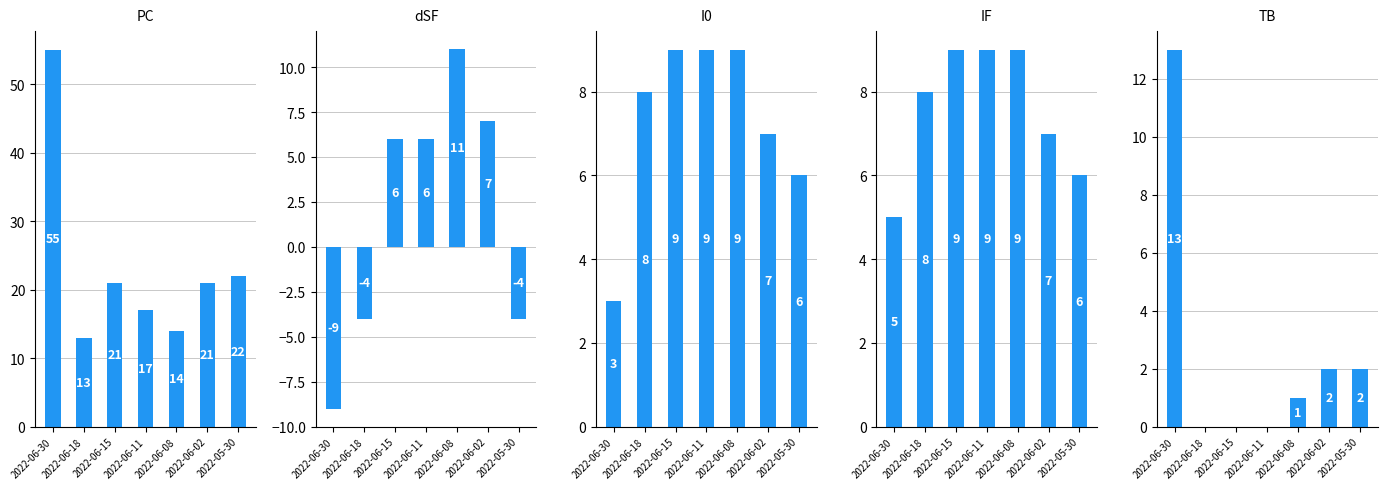

How many groups of bars are there?

7